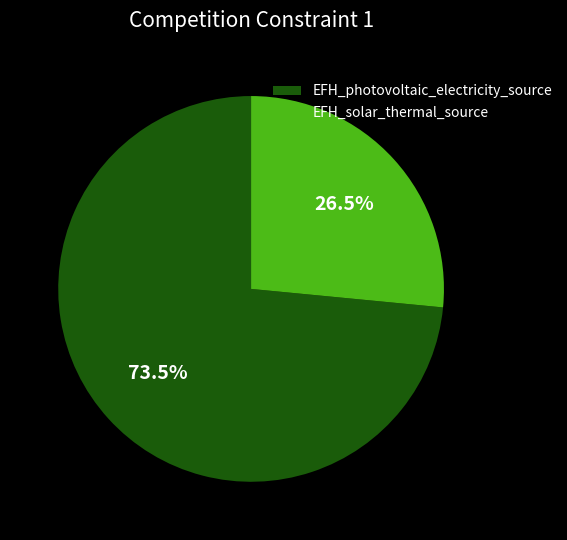

Is there any slice that represents more than half of the pie?

Yes